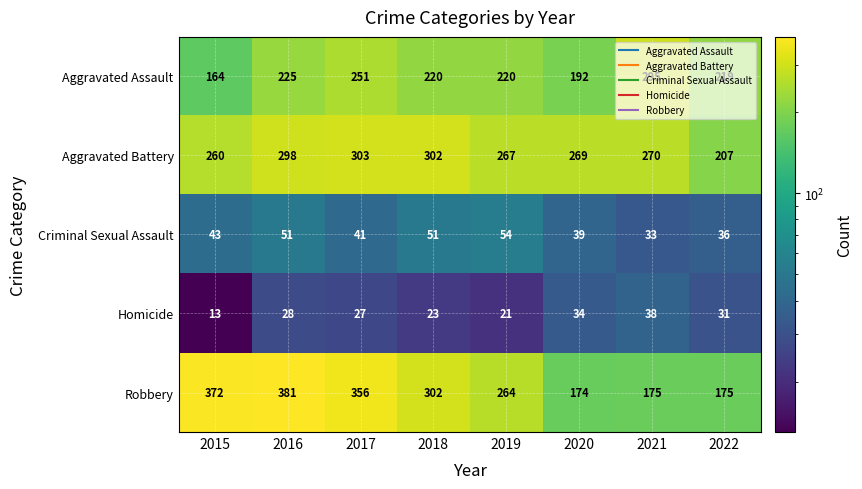

How many distinct data groups are displayed?

5